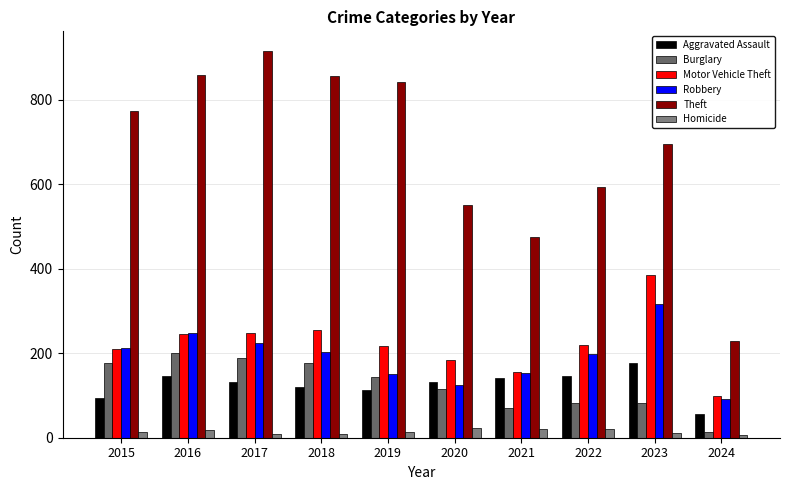

Is it true that Motor Vehicle Theft equals 150 at 2016?

False